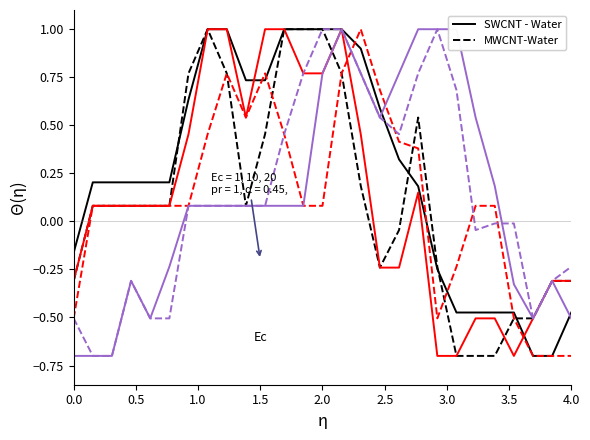

What is the minimum value shown in the chart?

-0.7